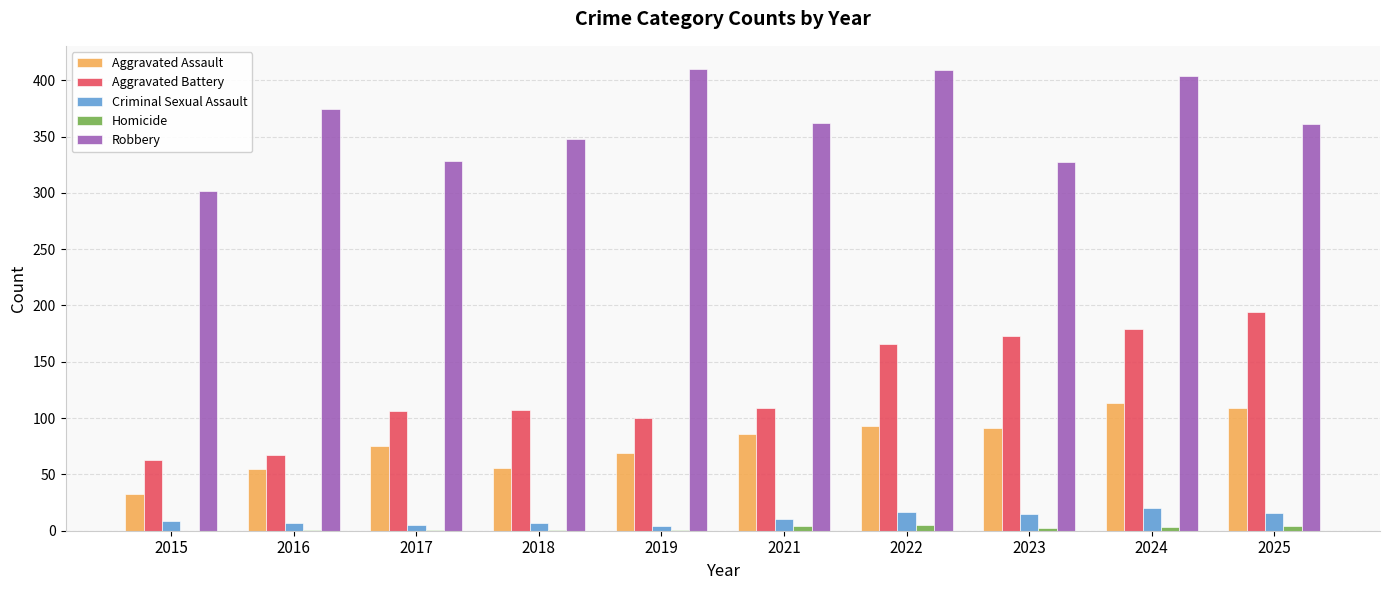

What is the highest value of the Criminal Sexual Assault series?

20